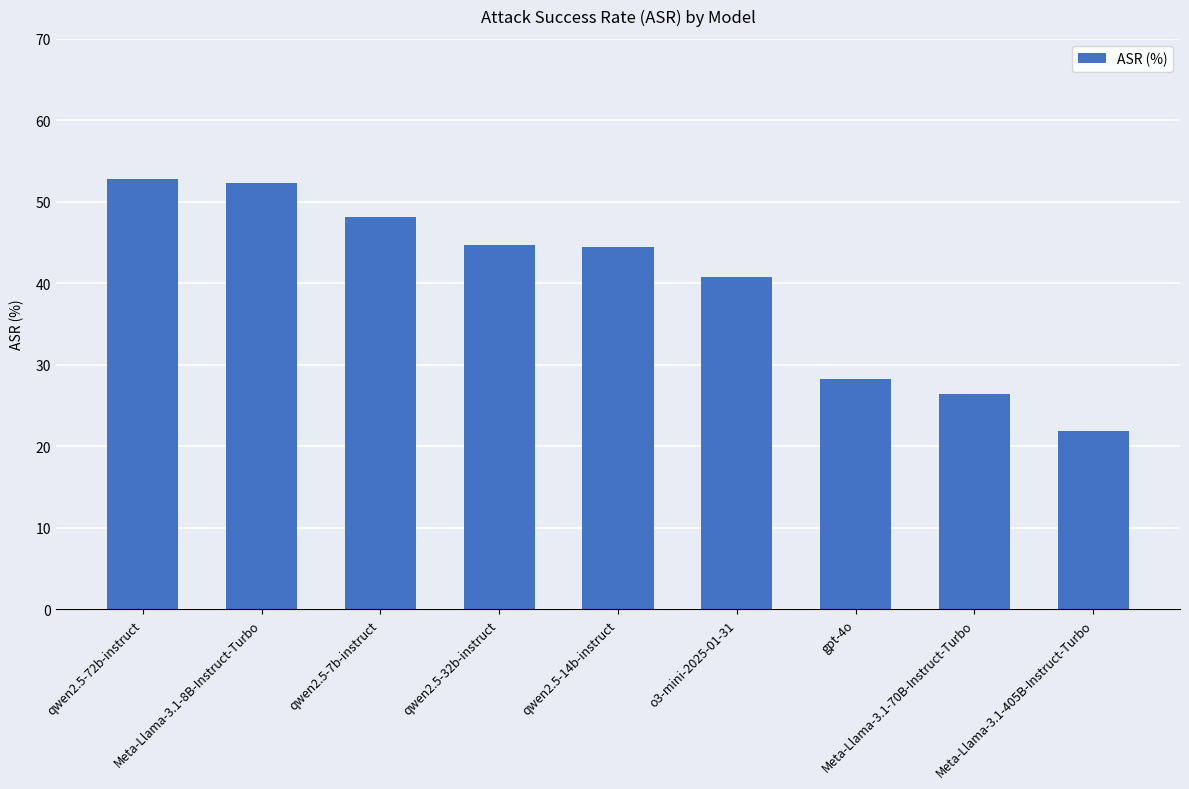

How many data points does each series have?

9